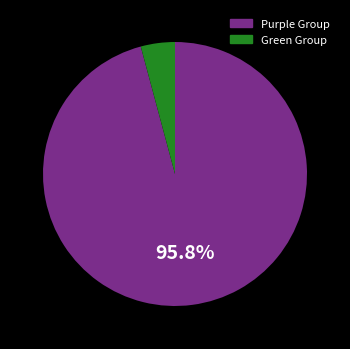

Is there a majority slice in this chart?

Yes